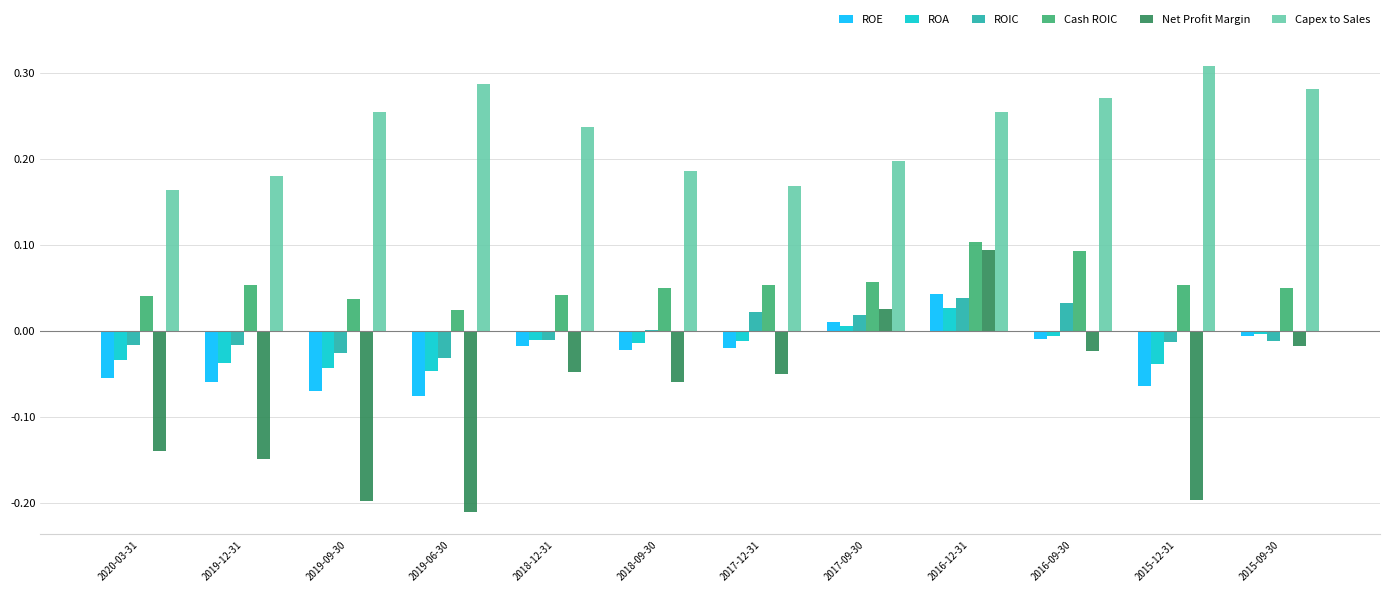

Which series changed the most between 2020-03-31 and 2018-09-30?

Net Profit Margin